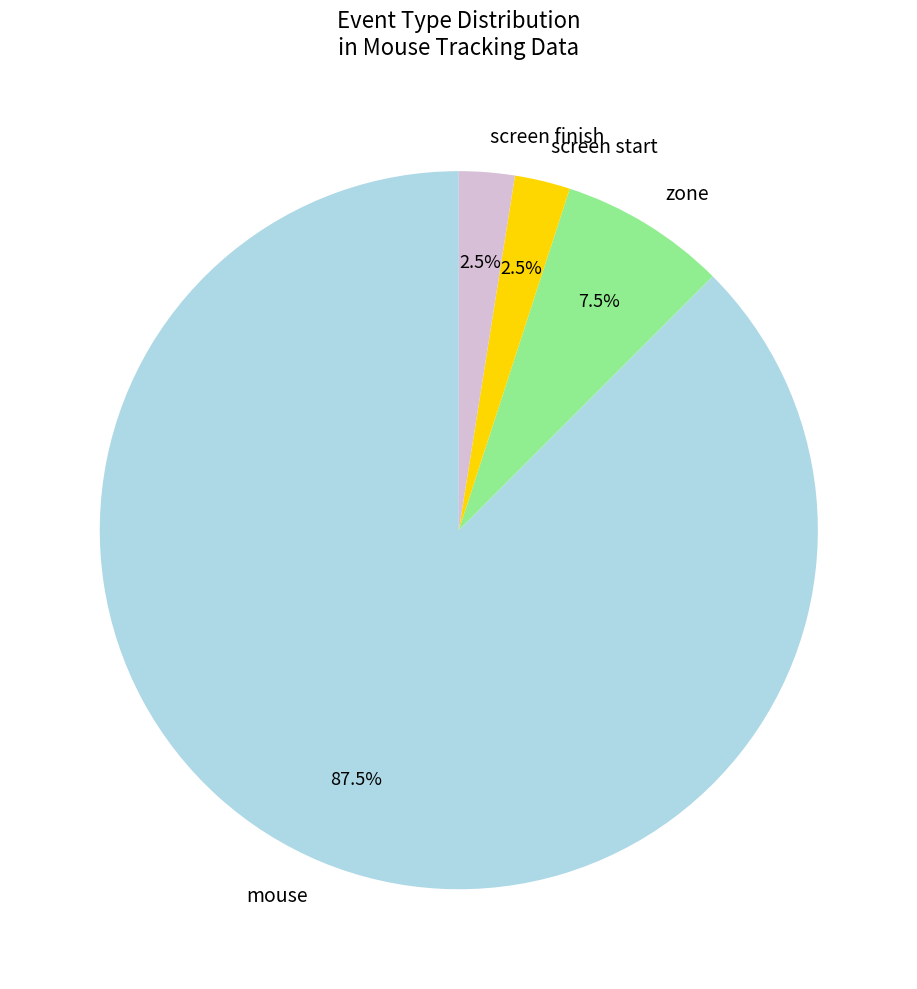

To the nearest percent, what is the average slice percentage?

25%